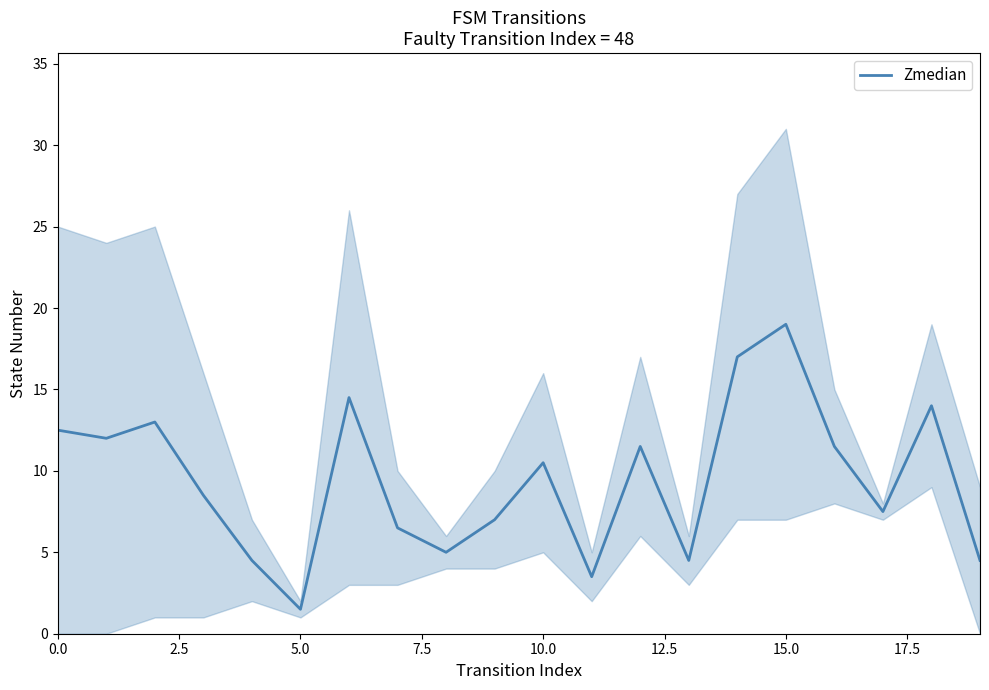

How many interior local valleys (lower than both neighbors) does the data have?

6